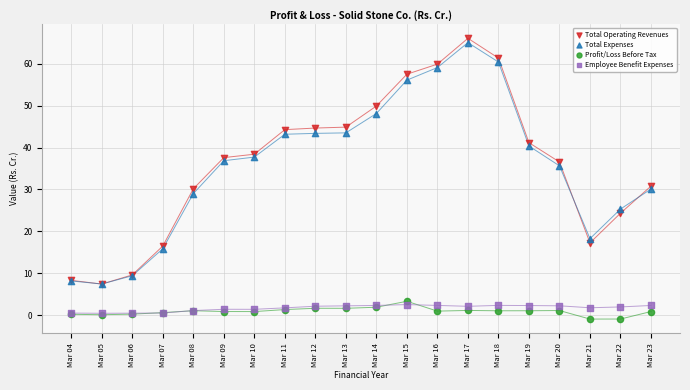

What are all the series names shown in the legend?

Total Operating Revenues, Total Expenses, Profit/Loss Before Tax, Employee Benefit Expenses